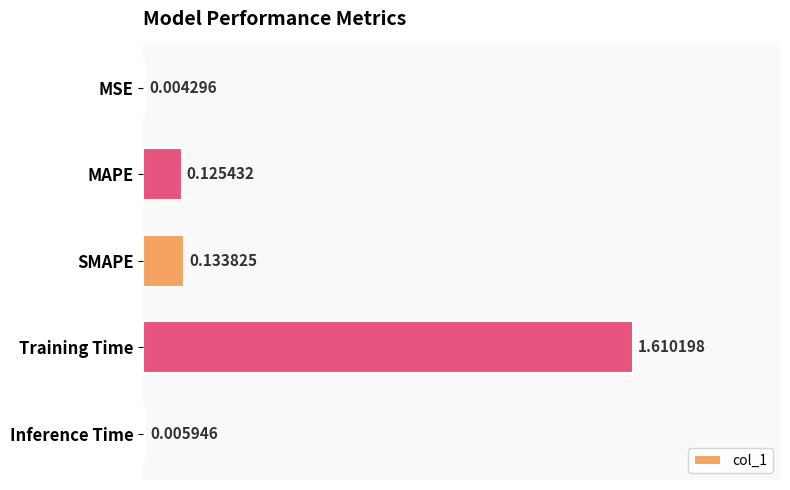

At which label is the value closest to 0?

MSE